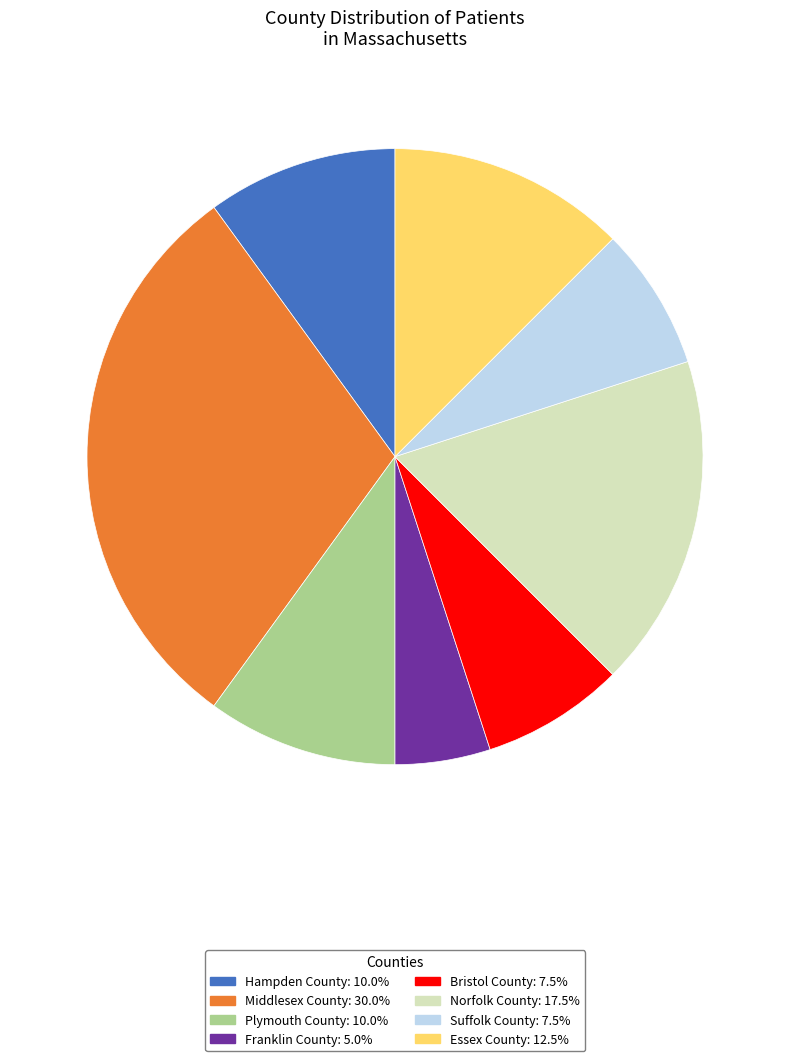

Does any single category account for the majority?

No